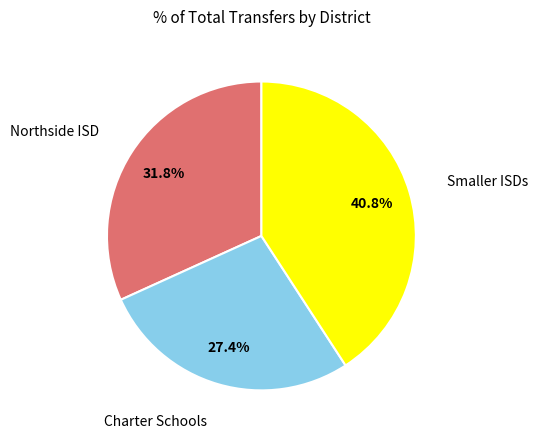

Is there any slice that represents more than half of the pie?

No